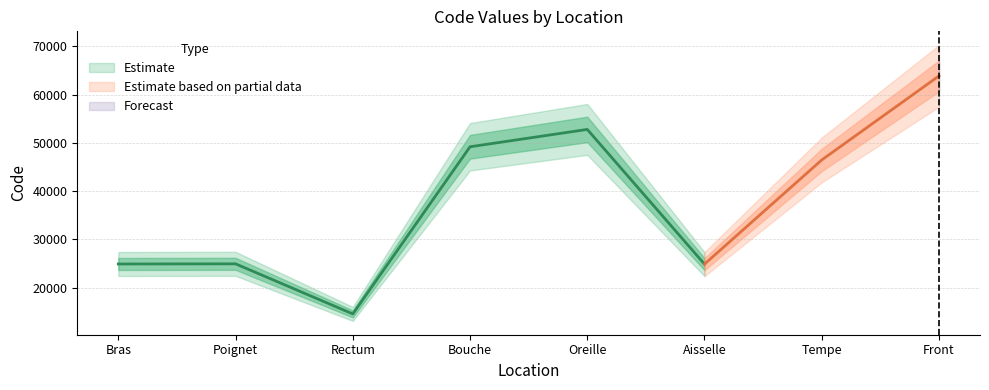

What is the approximate value at Tempe?

46450